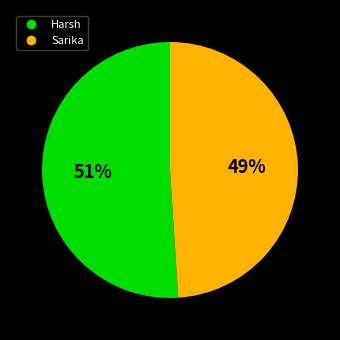

Which category has the biggest portion of the pie?

Harsh